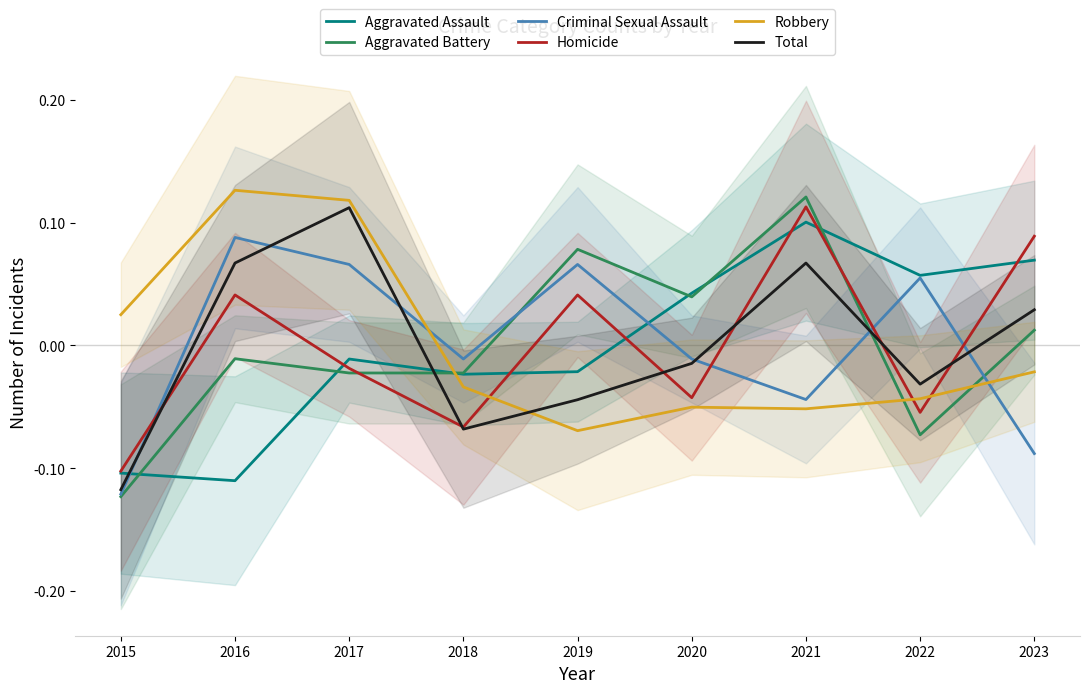

List the labels in order of Homicide value, largest first.

2021, 2023, 2016, 2019, 2017, 2020, 2022, 2018, 2015